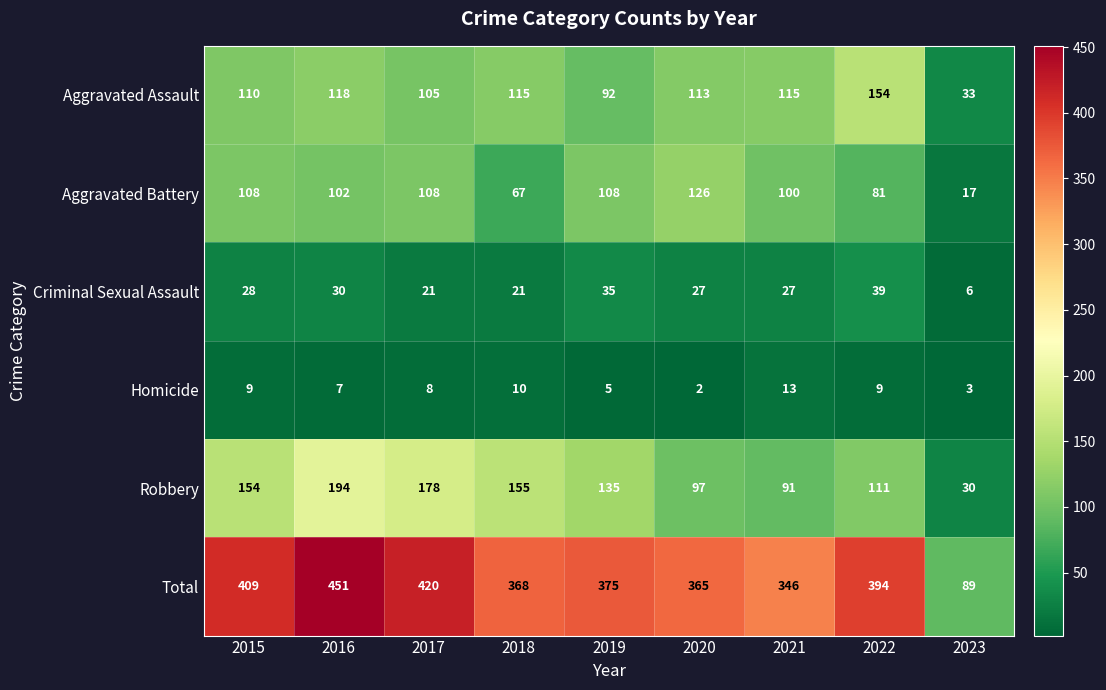

Rank the series at 2017 from lowest to highest value.

Homicide, Criminal Sexual Assault, Aggravated Assault, Aggravated Battery, Robbery, Total